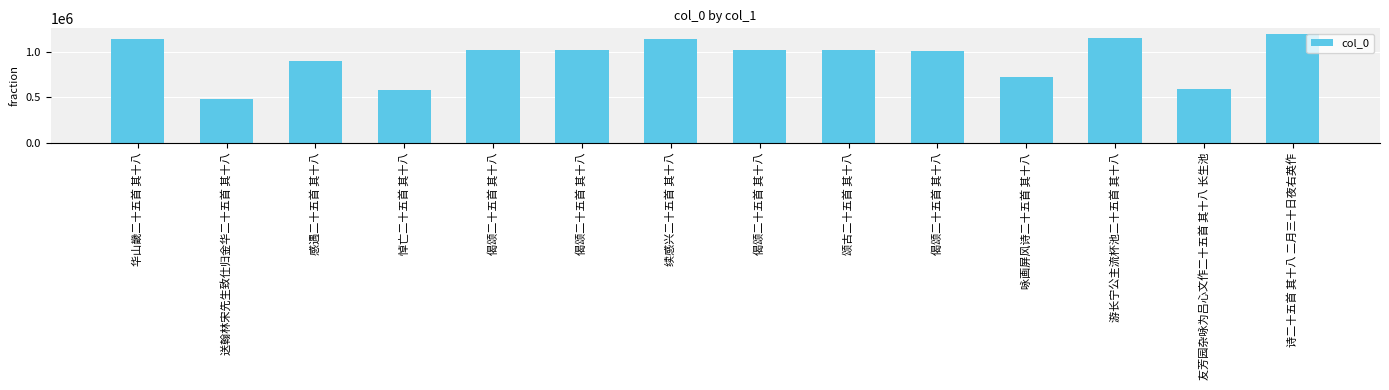

Rank the categories by value from lowest to highest.

送翰林宋先生致仕归金华二十五首 其十八, 悼亡二十五首 其十八, 友芳园杂咏为吕心文作二十五首 其十八 长生池, 咏画屏风诗二十五首 其十八, 感遇二十五首 其十八, 偈颂二十五首 其十八, 颂古二十五首 其十八, 偈颂二十五首 其十八, 偈颂二十五首 其十八, 偈颂二十五首 其十八, 续感兴二十五首 其十八, 华山畿二十五首 其十八, 游长宁公主流杯池二十五首 其十八, 诗二十五首 其十八 二月三十日夜右英作